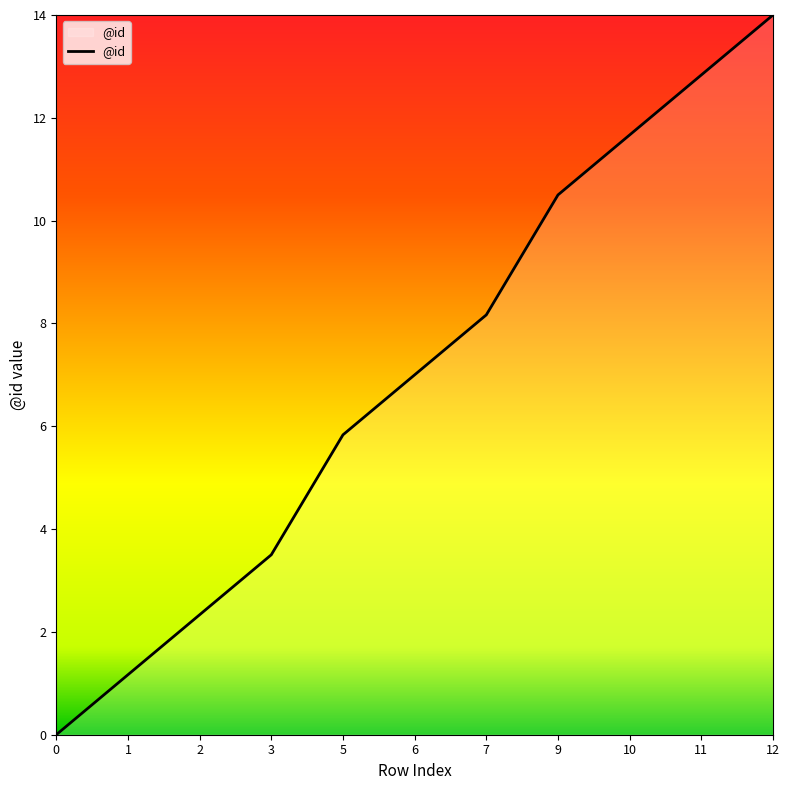

Is it true that the value at 1 is 1.2?

True